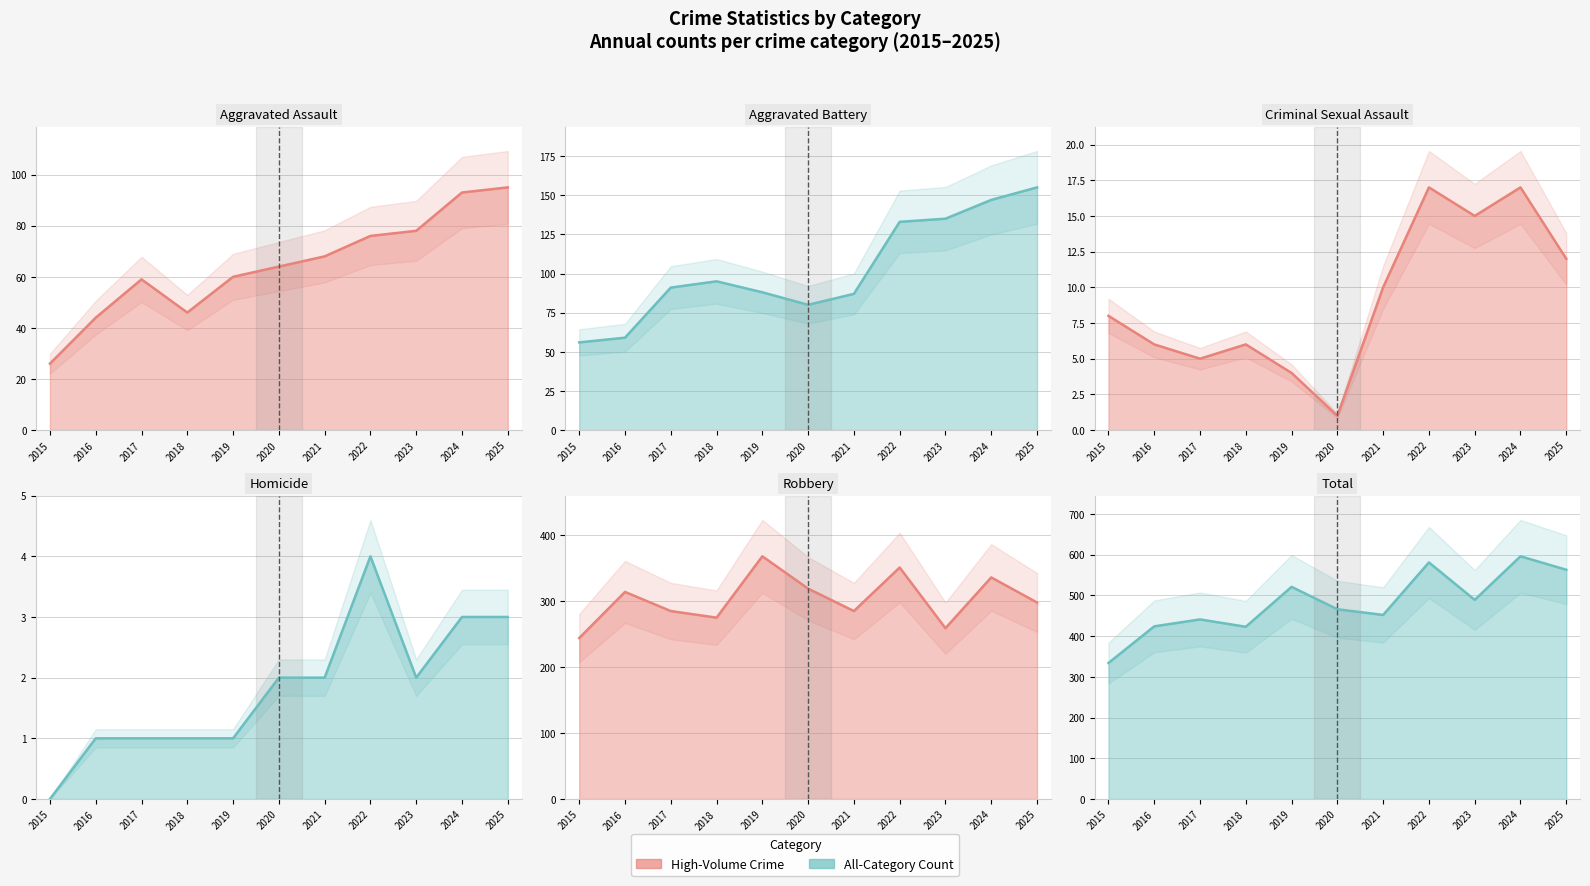

How many lines are shown in the chart?

6